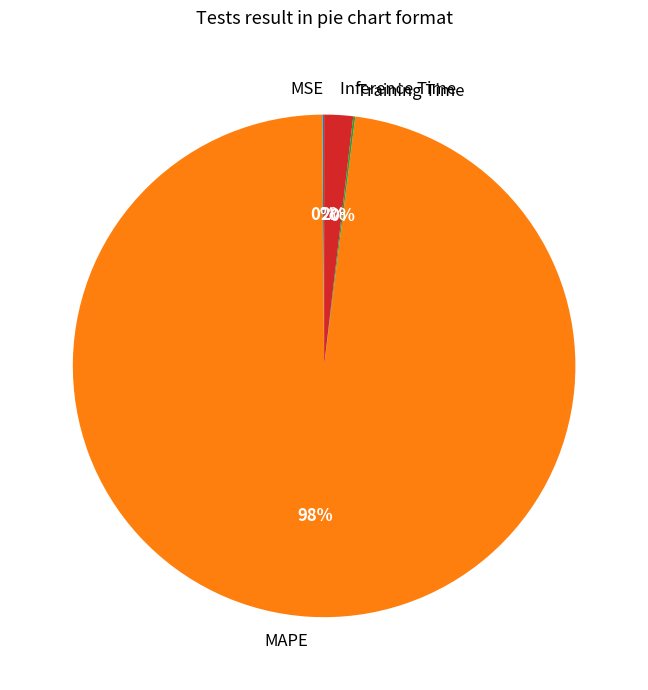

To the nearest percent, what is the difference between the largest and smallest slice percentages?

98%